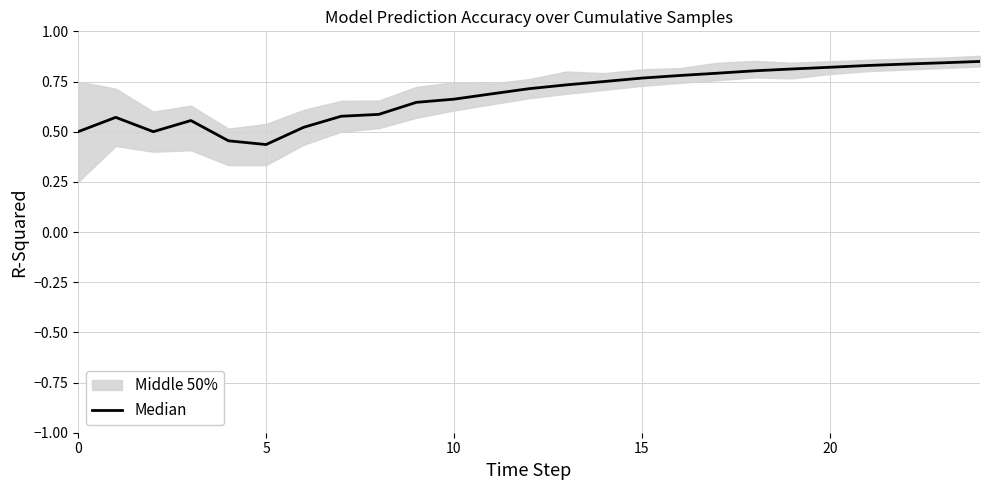

What is the average value?

0.7